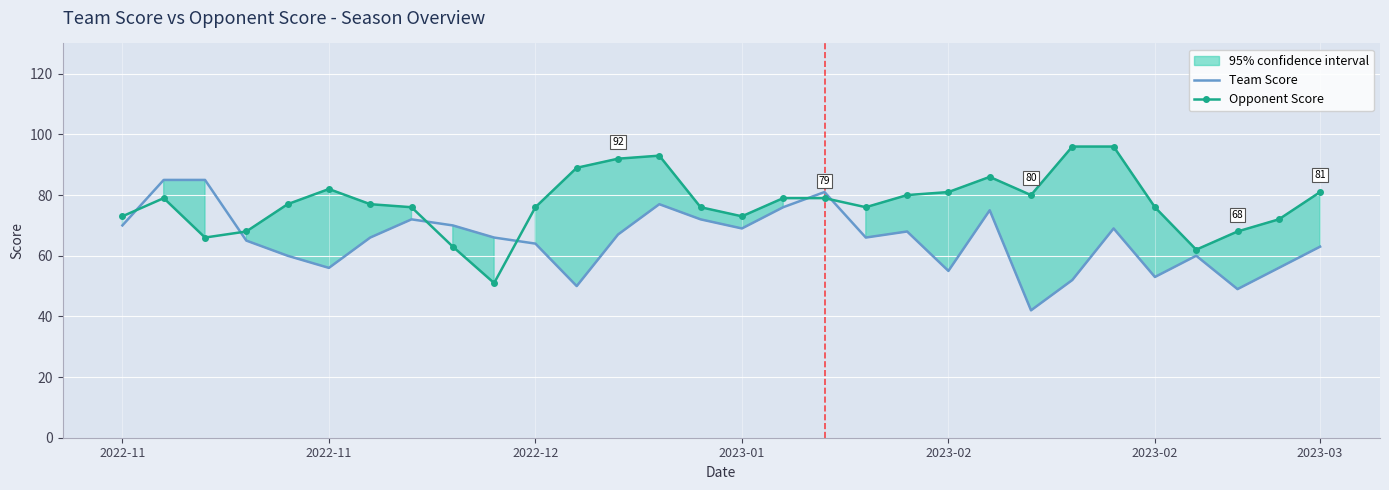

Is it true that Team Score equals 67 at 12?

True